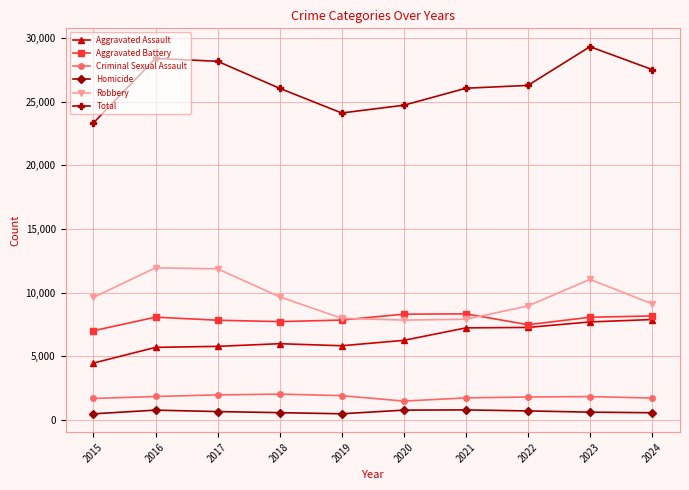

At which label does Total reach its minimum?

2015